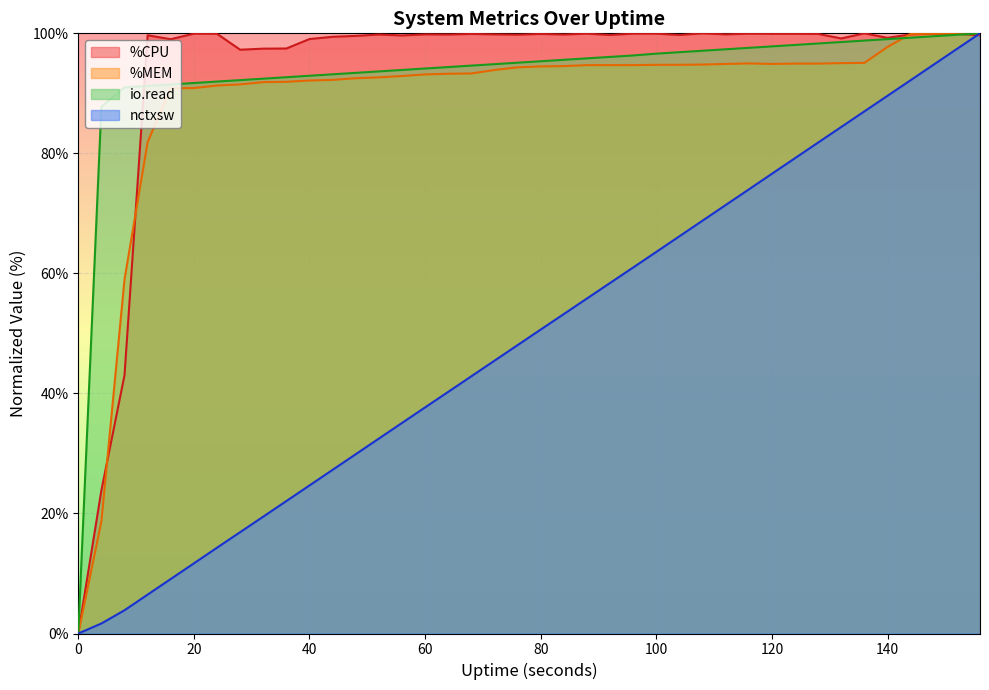

Does the chart display data point markers on the line(s)?

No